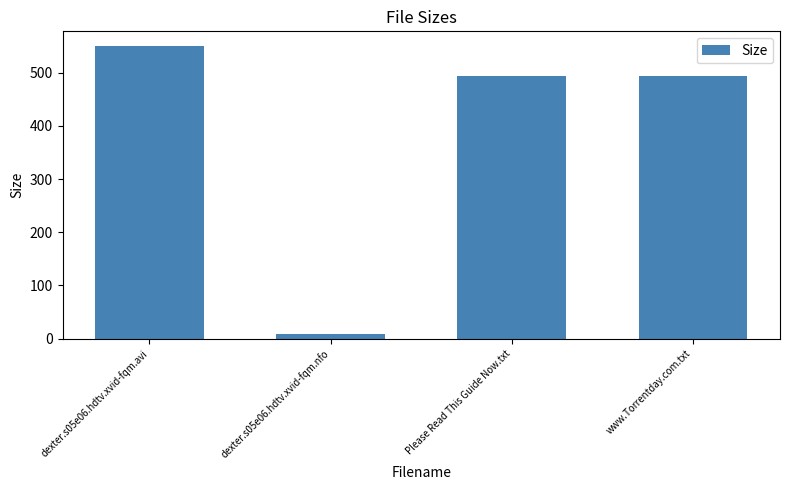

Reading left to right, transcribe all the data shown in this chart.

550.1	8.7	493.0	493.0